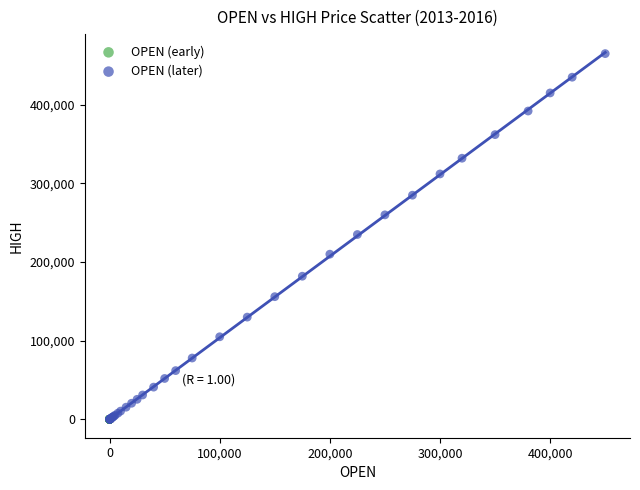

Which series reaches the maximum Y coordinate?

OPEN (later)